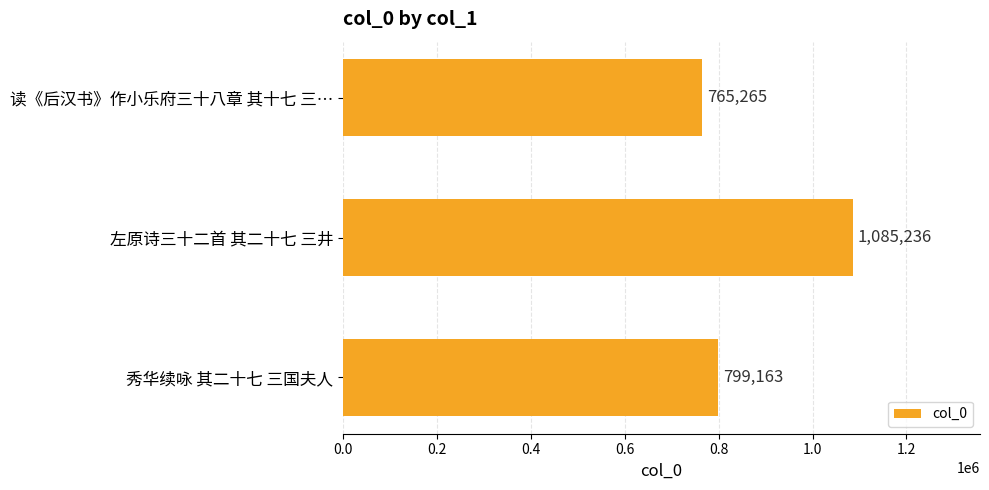

What is the sum of the values at 秀华续咏 其二十七 三国夫人 and 读《后汉书》作小乐府三十八章 其十七 三…?

1564428